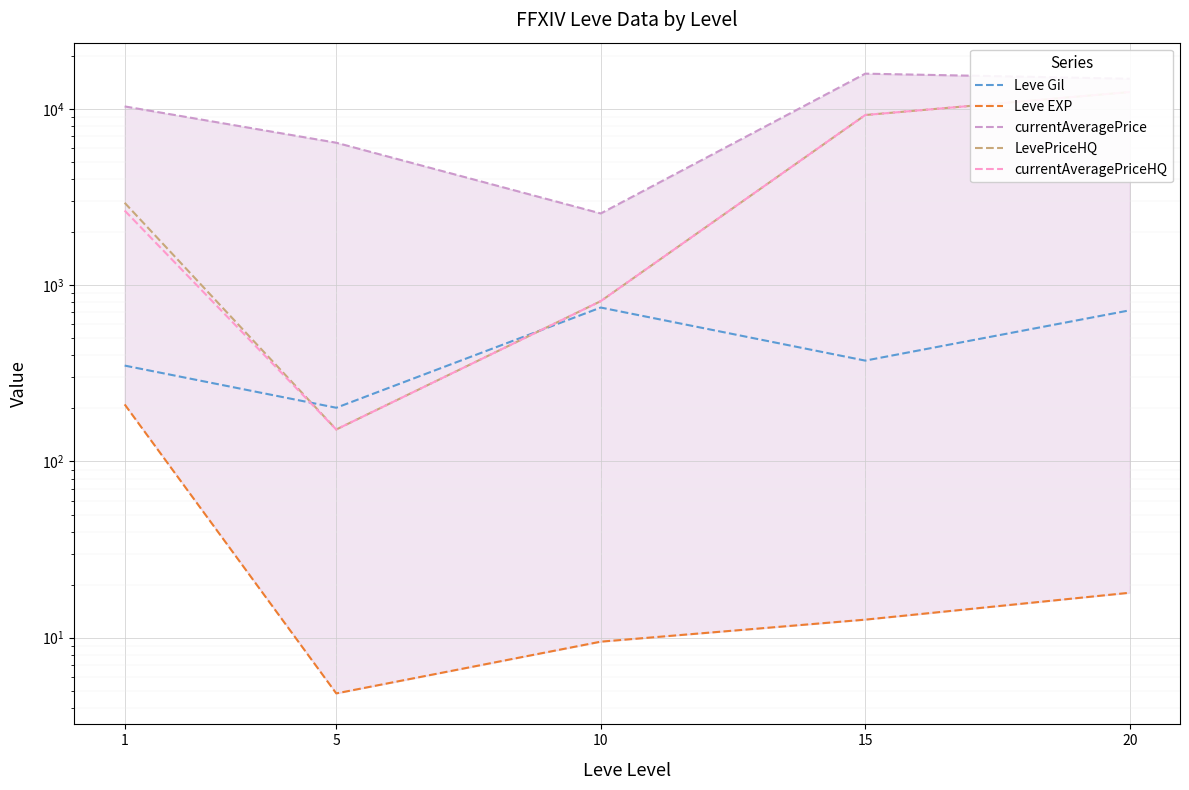

True or false: currentAveragePriceHQ and LevePriceHQ intersect in this chart.

False